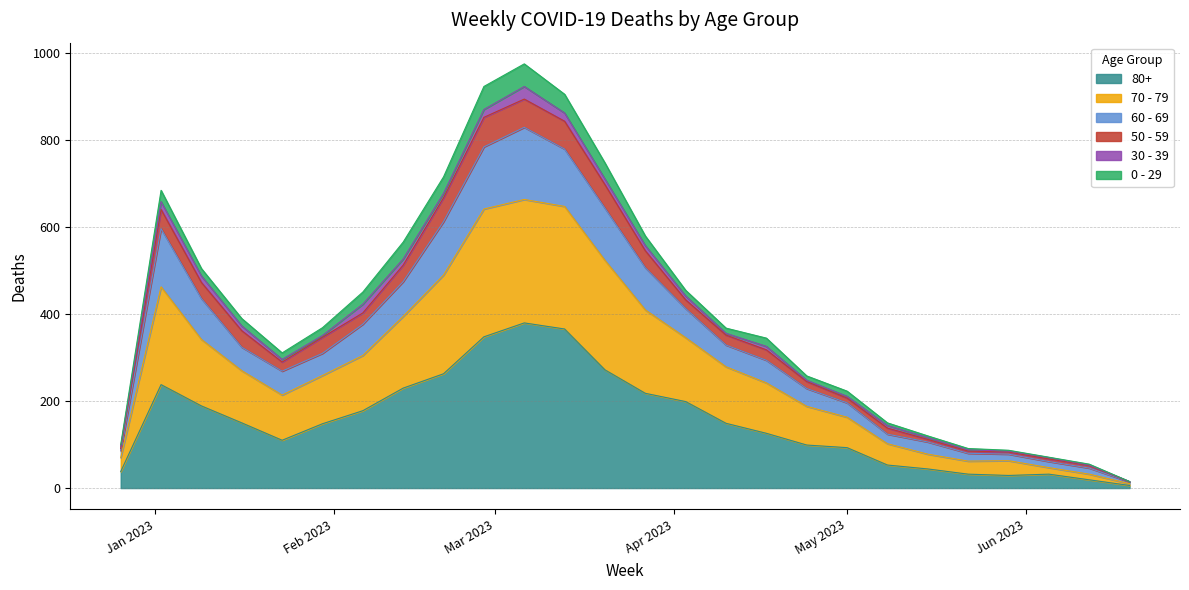

What position from the right is 2023-04-10?

11